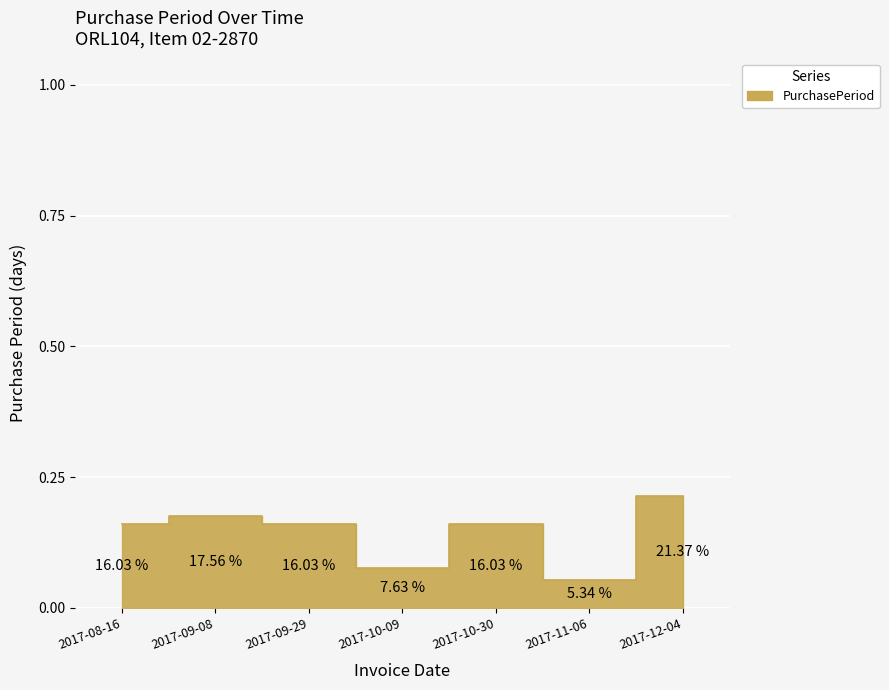

What is the label of the 5th point from the left?

2017-10-30